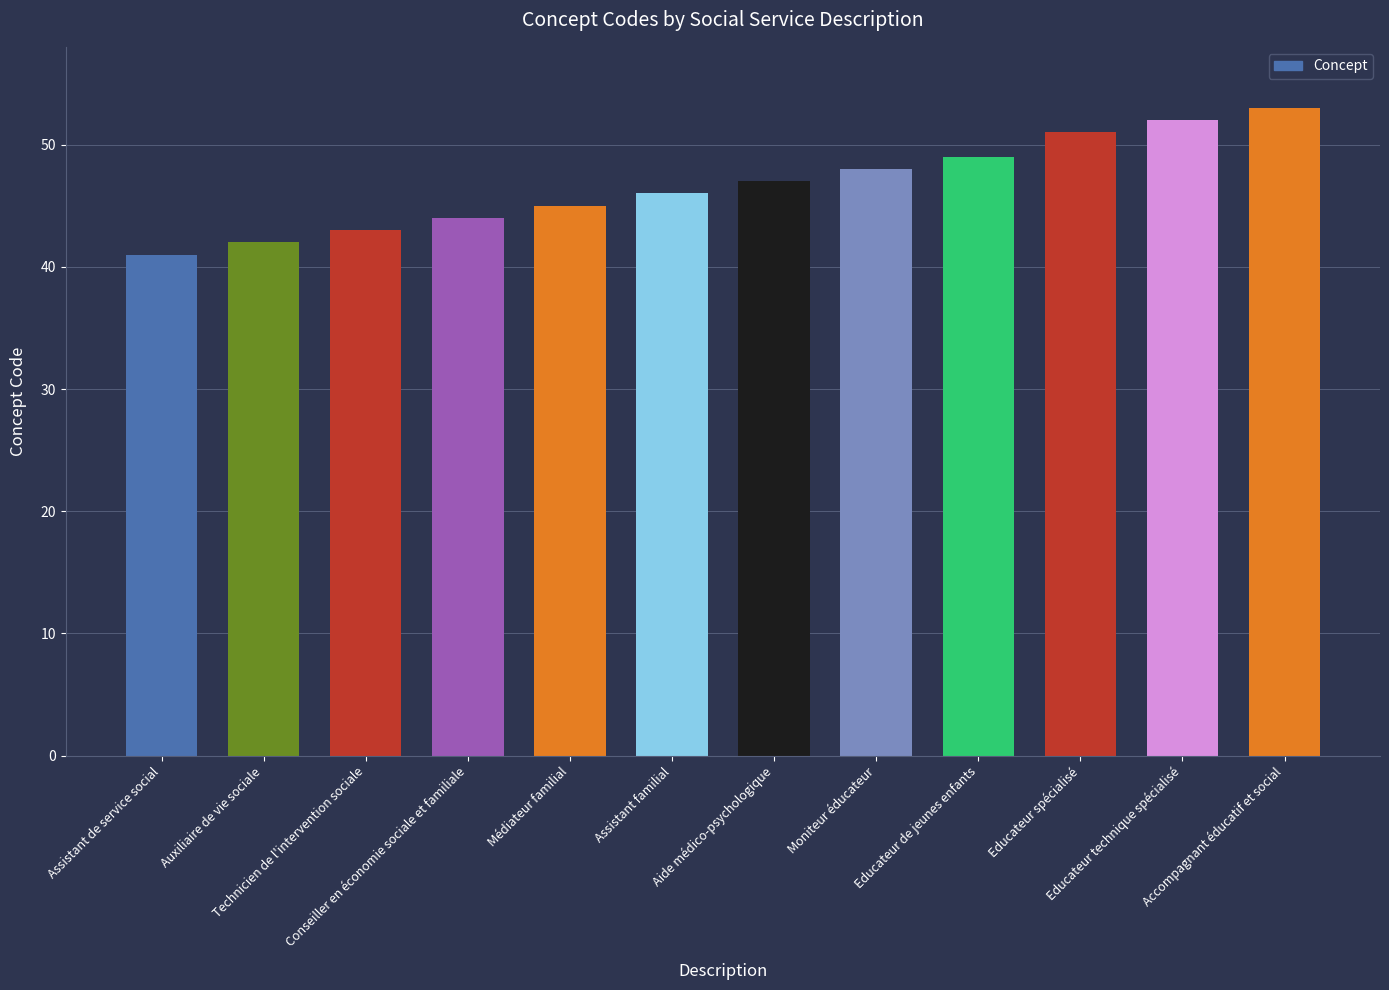

Which has a higher value, Conseiller en économie sociale et familiale or Educateur de jeunes enfants?

Educateur de jeunes enfants